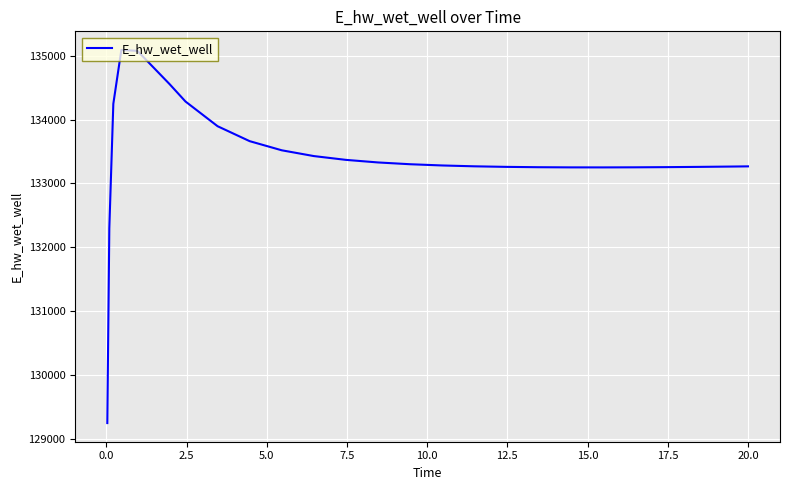

Does the chart display data point markers on the line(s)?

No